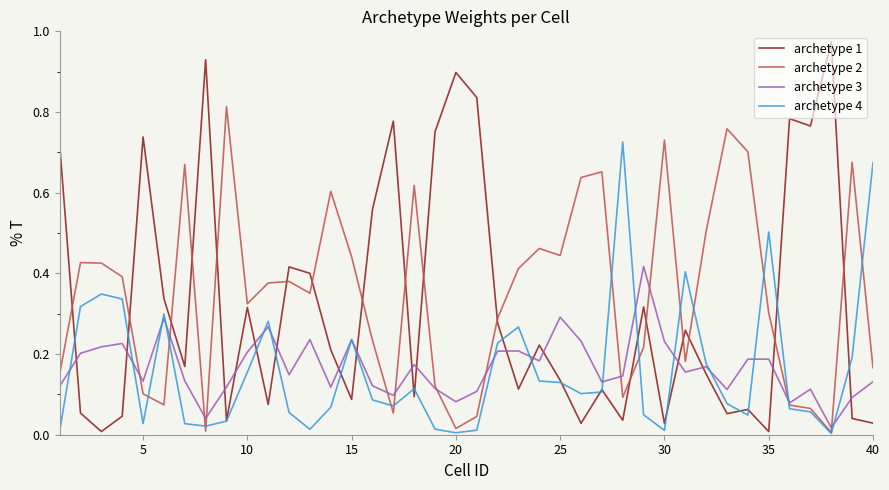

True or false: archetype 3 and archetype 1 cross at least once.

True